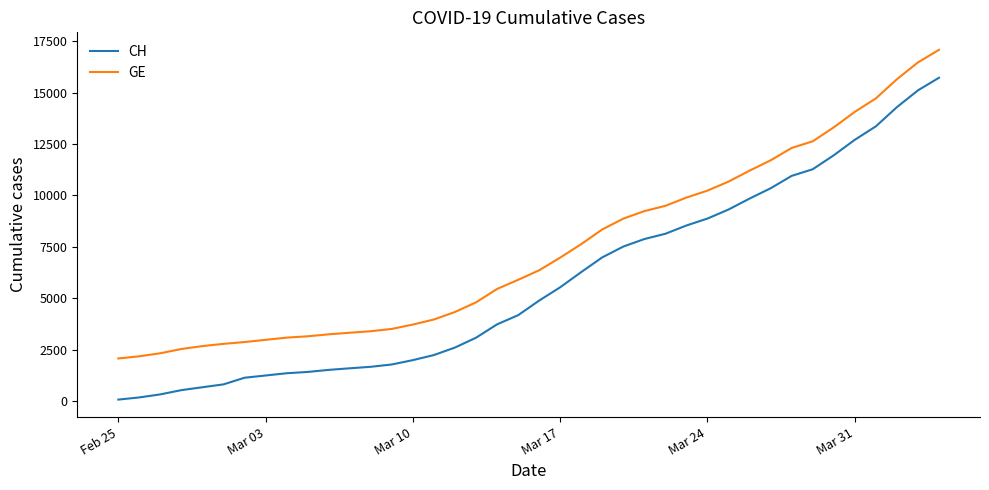

Rank the series by their average value, from highest to lowest.

GE, CH